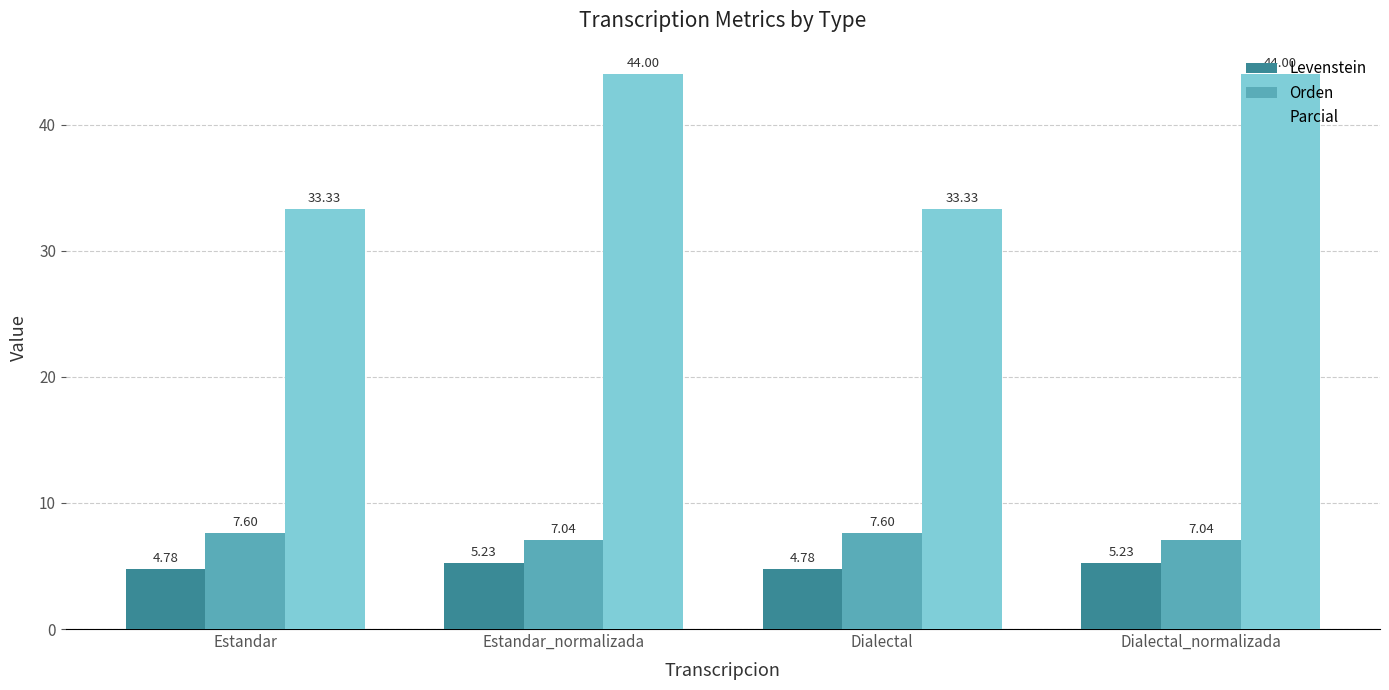

Where does the Levenstein series first go above 5?

Estandar_normalizada